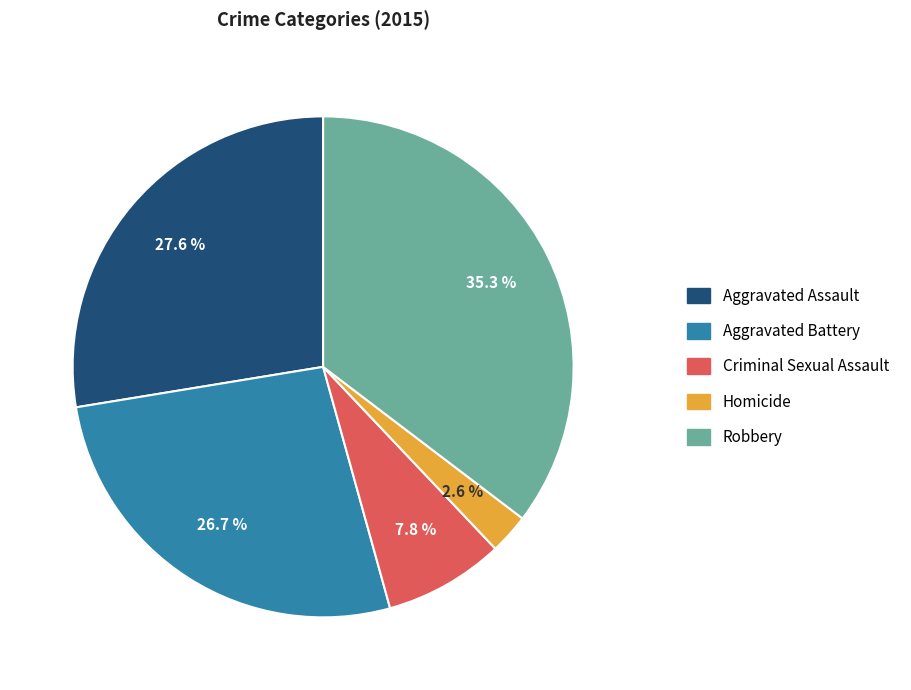

What percentage is the Robbery slice, to the nearest percent?

35%